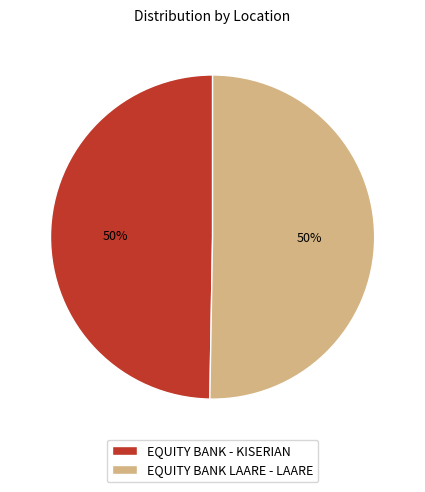

To the nearest percent, what is the average slice percentage?

50%